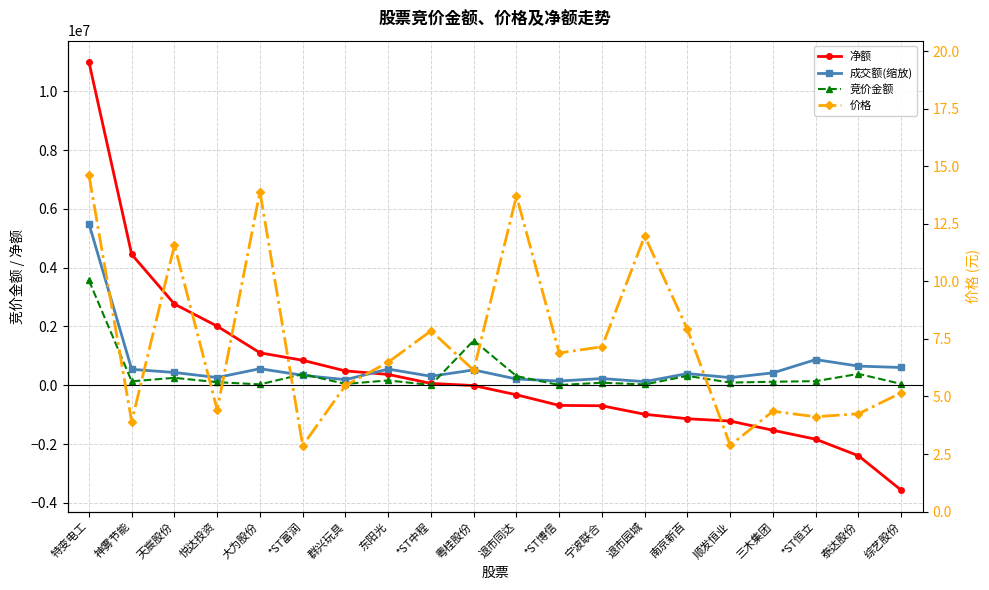

What is the highest value of the 净额 series?

10990777.0